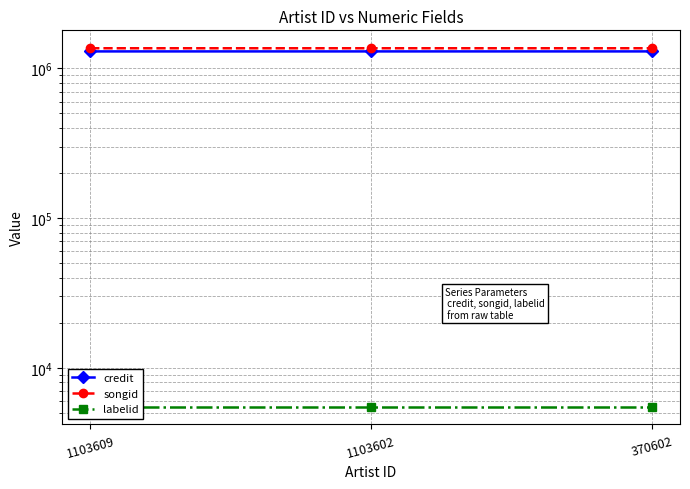

What are all the series names shown in the legend?

credit, songid, labelid